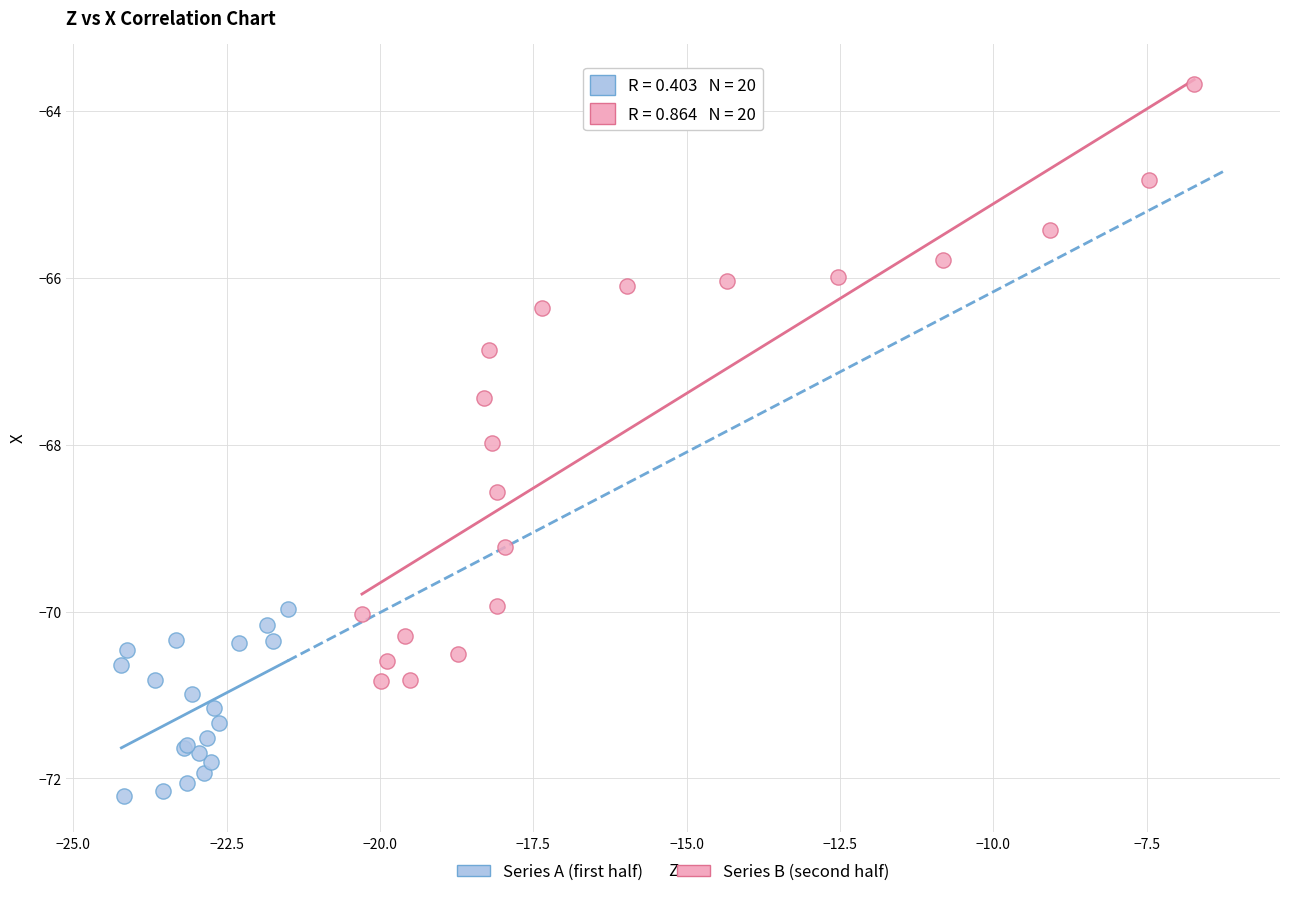

Which series reaches the minimum Y coordinate?

Series A (first half)